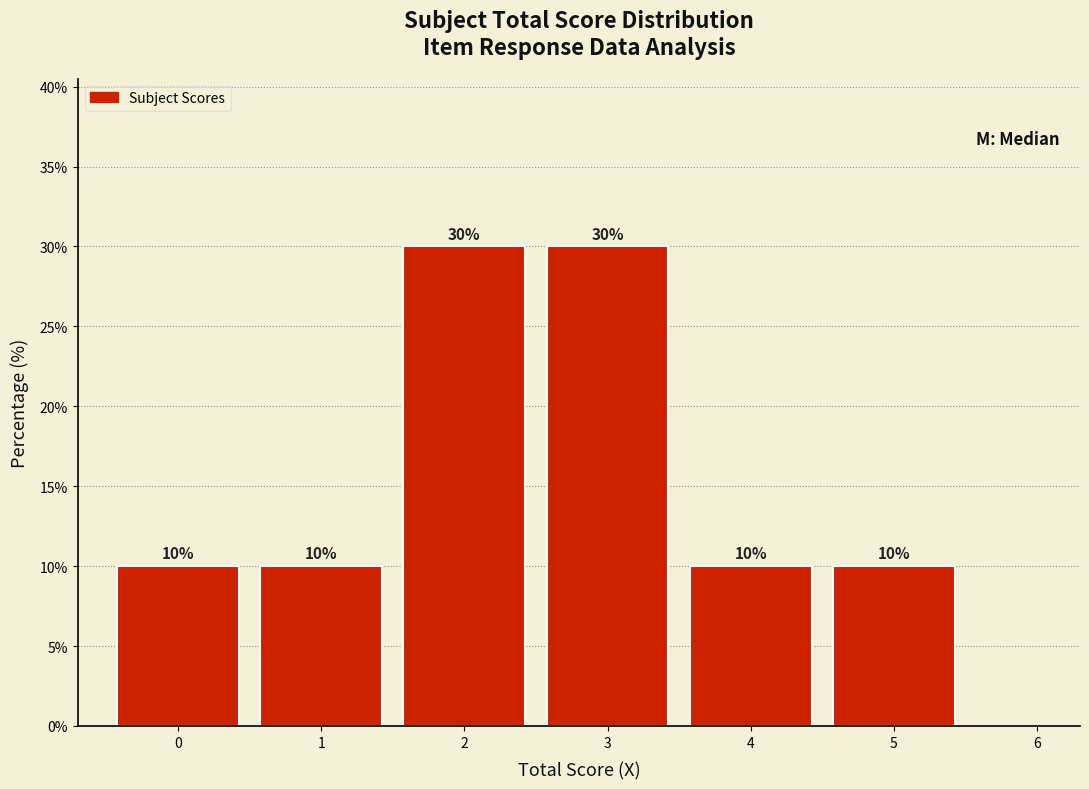

Reading left to right, list every bar in this chart as the range it spans on the x-axis followed by its height.

-0.5 to 0.5: 10
0.5 to 1.5: 10
1.5 to 2.5: 30
2.5 to 3.5: 30
3.5 to 4.5: 10
4.5 to 5.5: 10